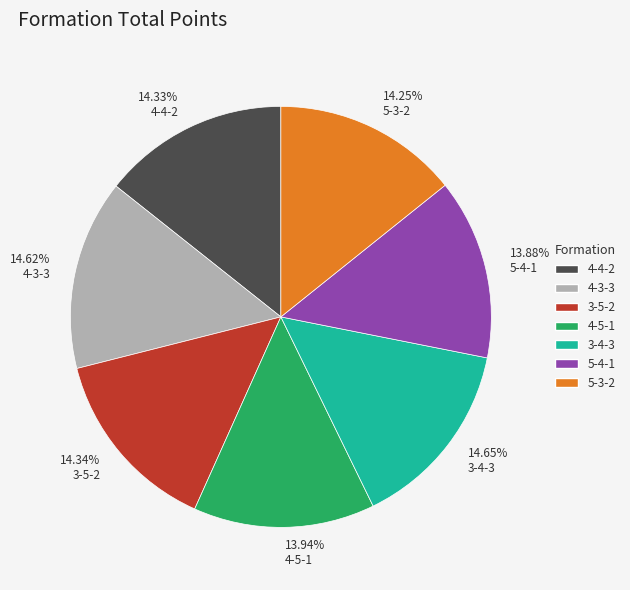

To the nearest percent, what portion does 3-5-2 represent?

14%